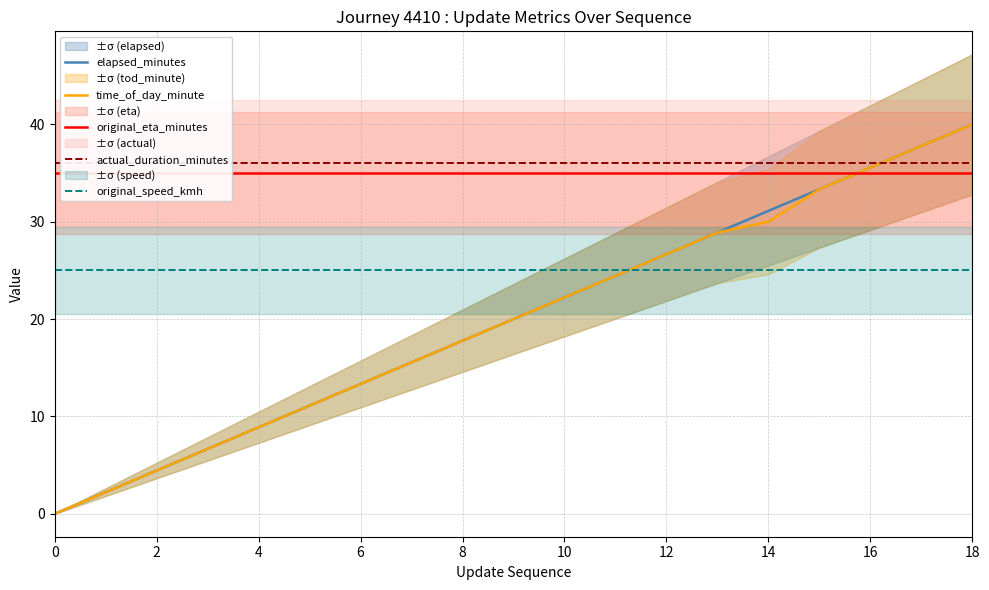

At which label does elapsed_minutes reach its peak?

18